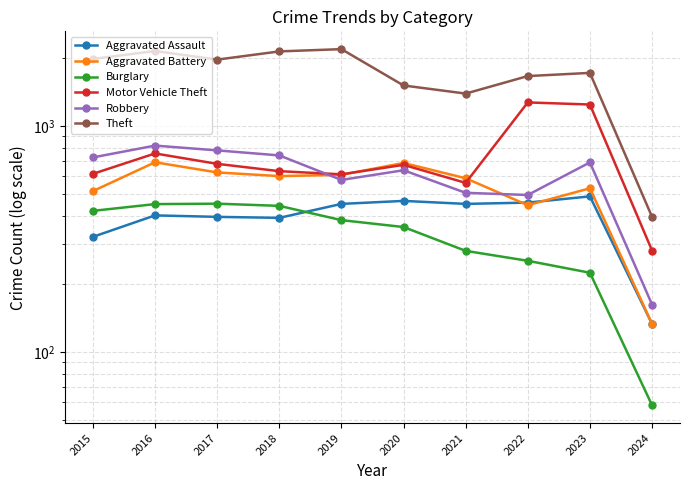

Between 2024 and 2020, which is larger?

2020